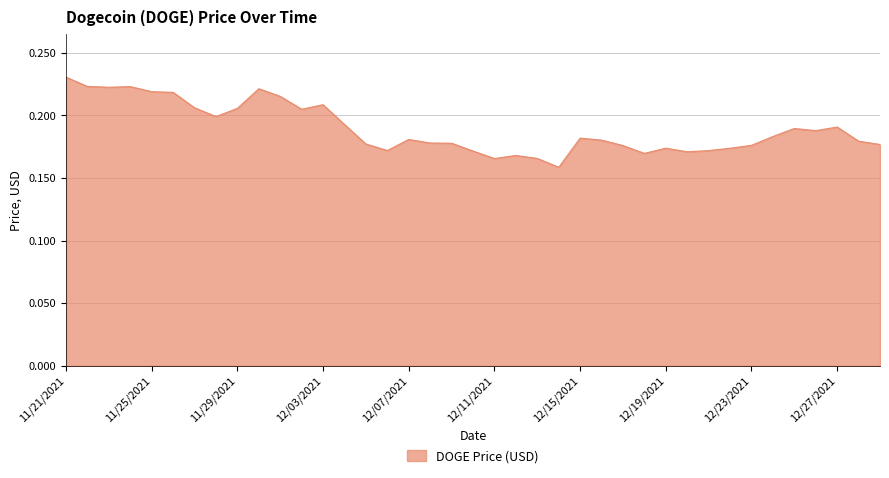

List the labels in order of value, largest first.

11/21/2021, 11/22/2021, 11/24/2021, 11/23/2021, 11/30/2021, 11/25/2021, 11/26/2021, 12/01/2021, 12/03/2021, 11/27/2021, 11/29/2021, 12/02/2021, 11/28/2021, 12/04/2021, 12/27/2021, 12/25/2021, 12/26/2021, 12/24/2021, 12/15/2021, 12/07/2021, 12/16/2021, 12/28/2021, 12/08/2021, 12/09/2021, 12/05/2021, 12/29/2021, 12/23/2021, 12/17/2021, 12/19/2021, 12/22/2021, 12/06/2021, 12/21/2021, 12/10/2021, 12/20/2021, 12/18/2021, 12/12/2021, 12/13/2021, 12/11/2021, 12/14/2021